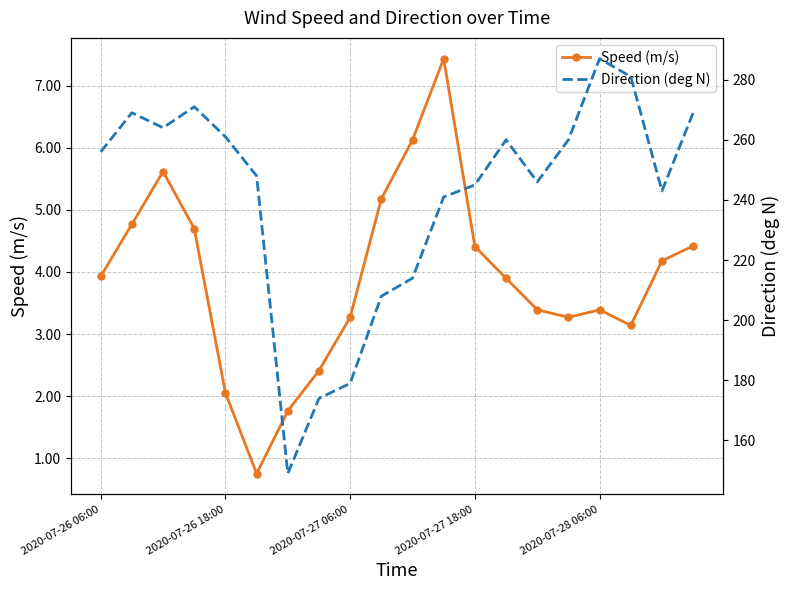

The value of Speed (m/s) at 2020-07-26 06:00 is 3.9. True or false?

True